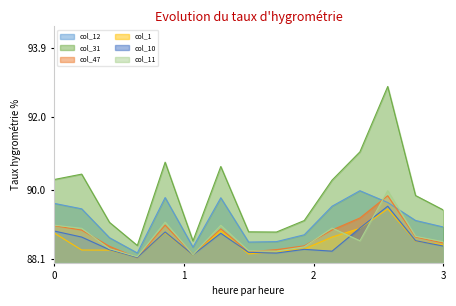

How many interior local valleys does the col_1 series have?

3